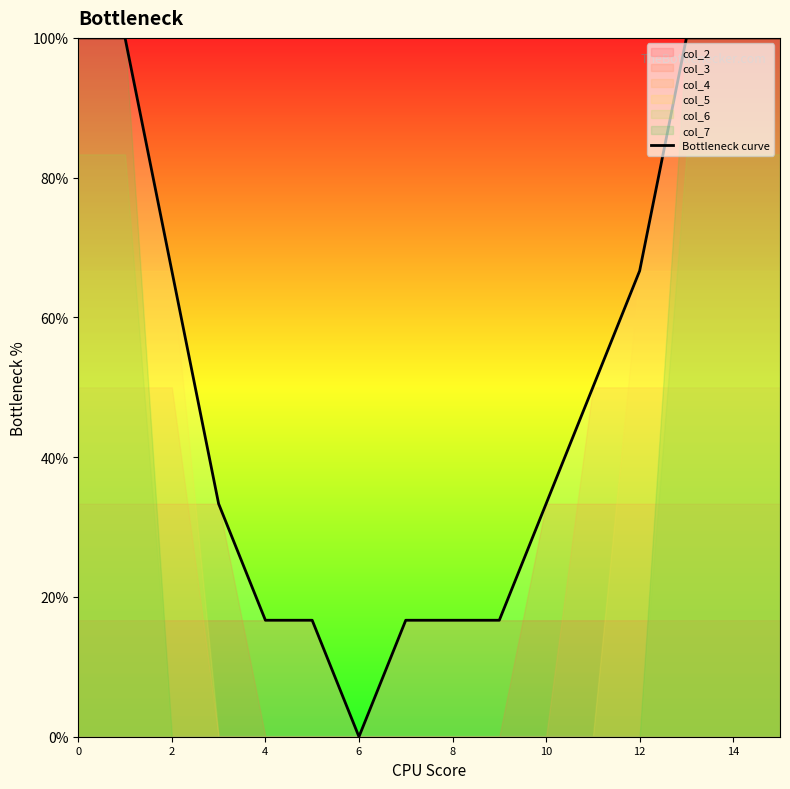

Does the chart have visible grid lines?

No